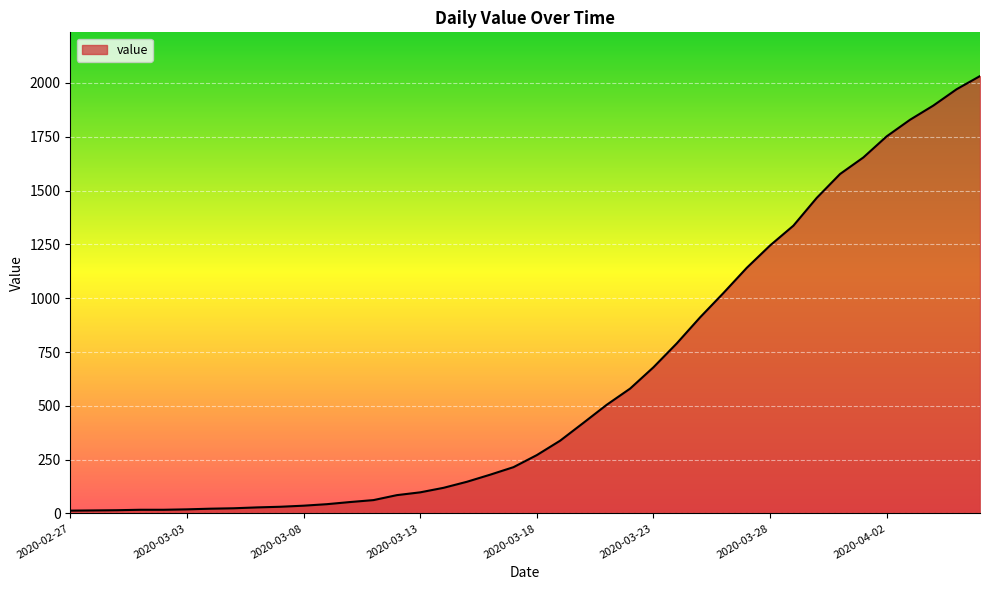

What is the difference between the maximum and minimum values?

2019